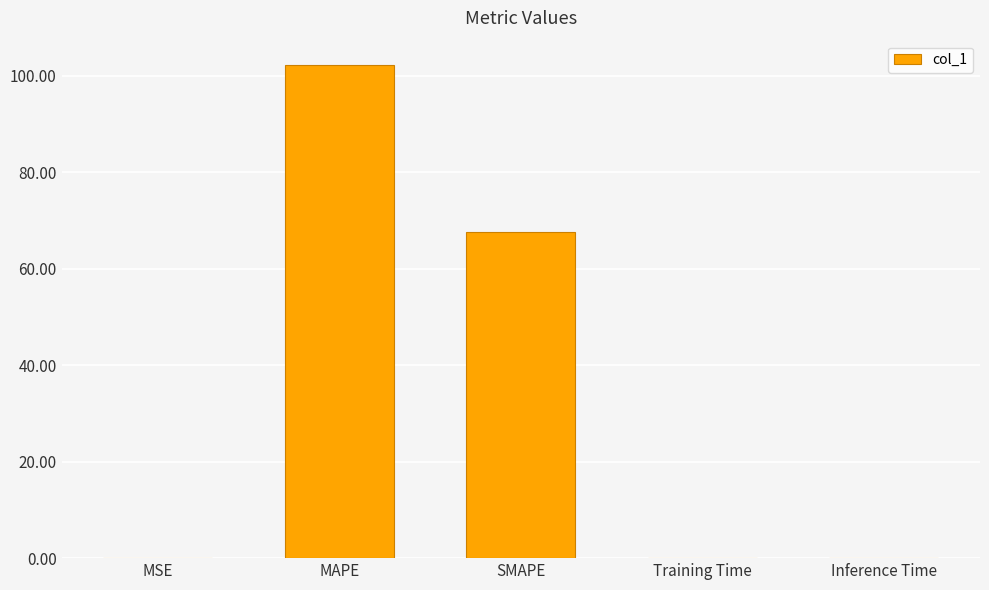

Which has a higher value, Training Time or MAPE?

MAPE